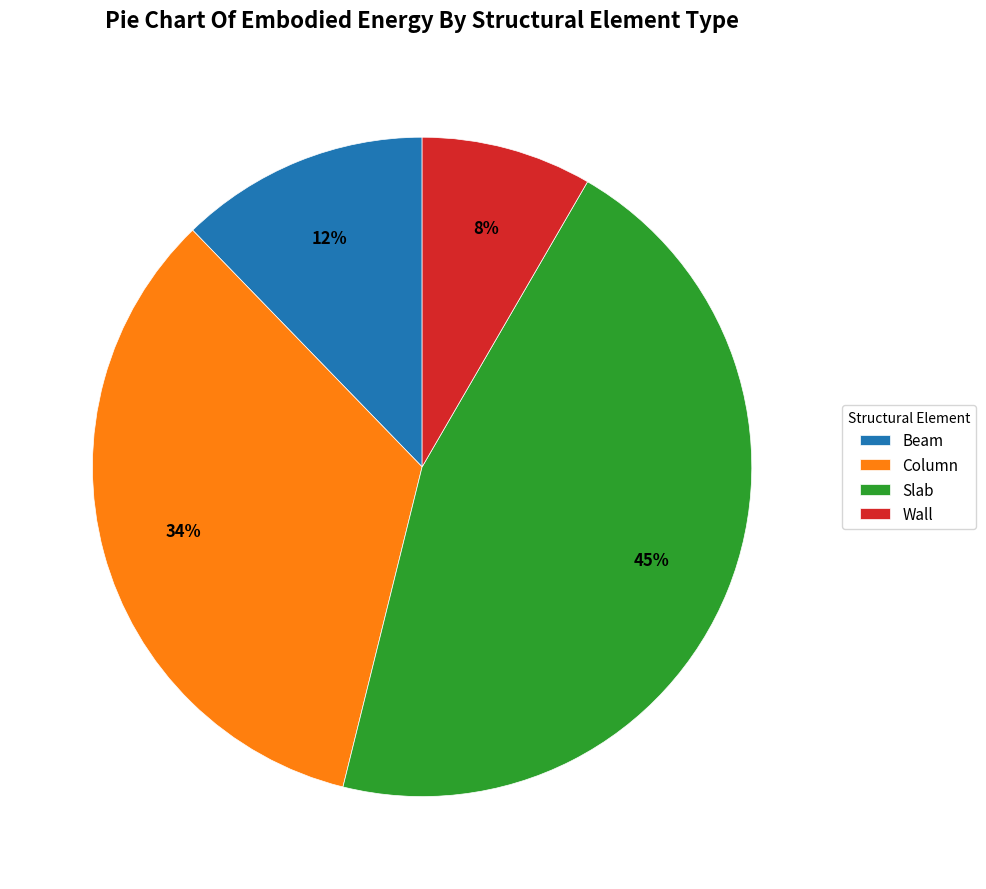

Which slice is the largest?

Slab